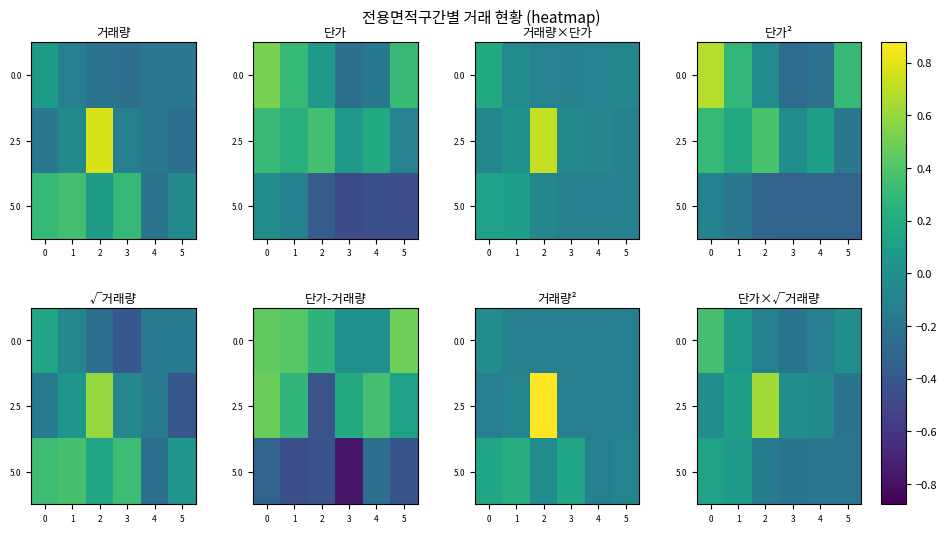

True or false: 2.5 has a value of -0.0 at 3.

False